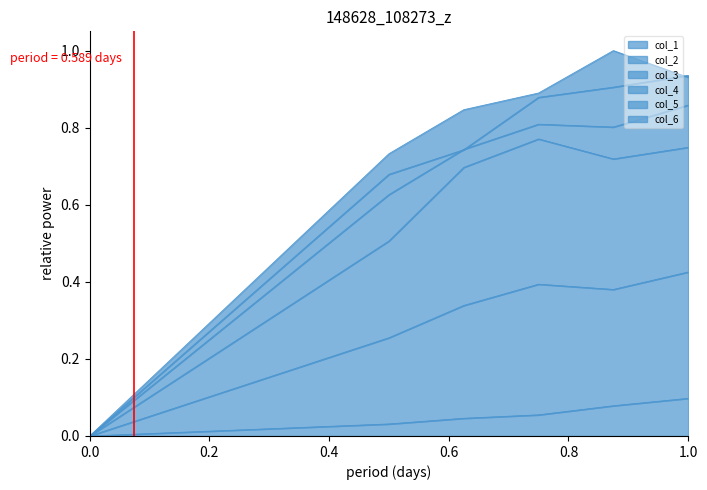

What is the sum of all col_1 values?

0.3